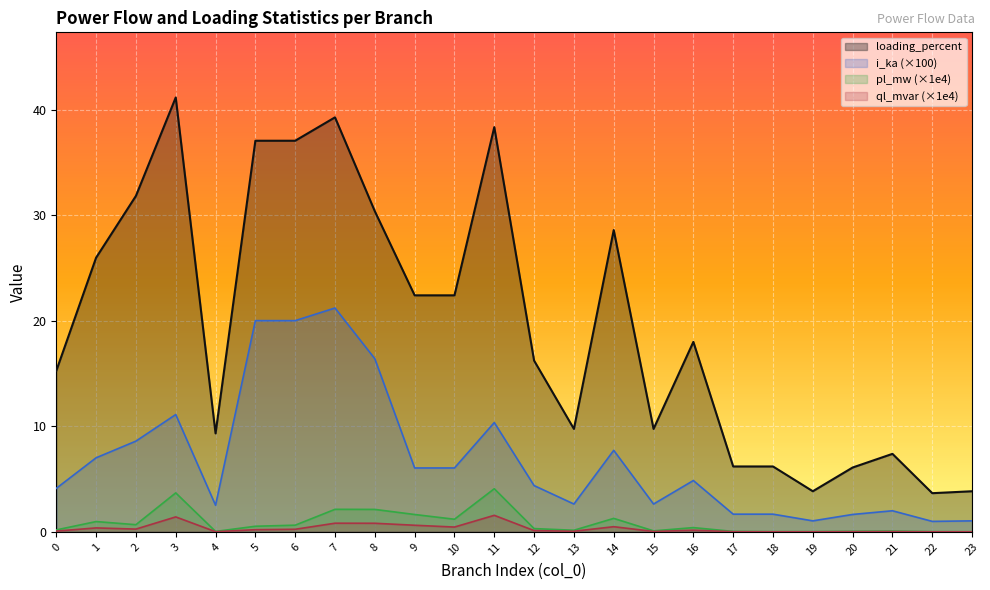

Which series has the largest total across all categories?

loading_percent